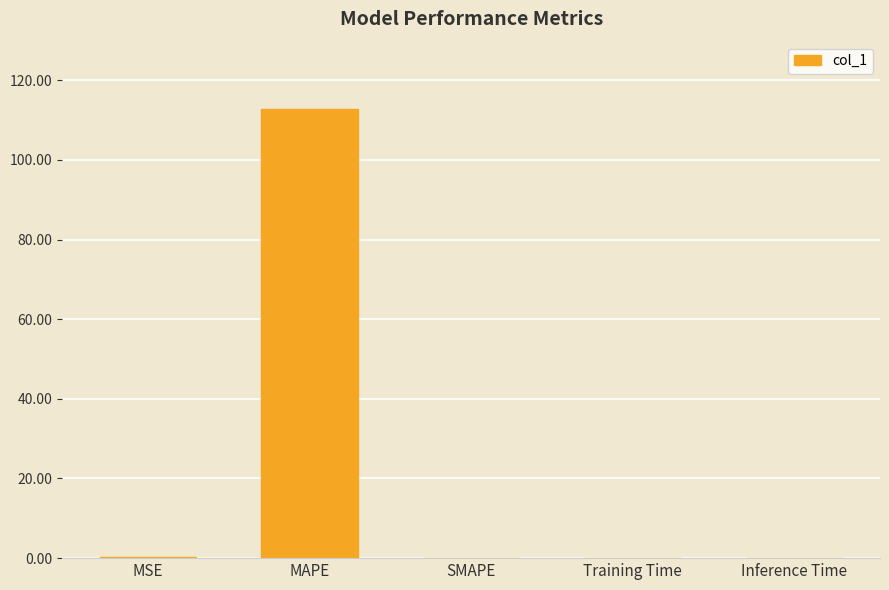

Which has a higher value, SMAPE or MAPE?

MAPE